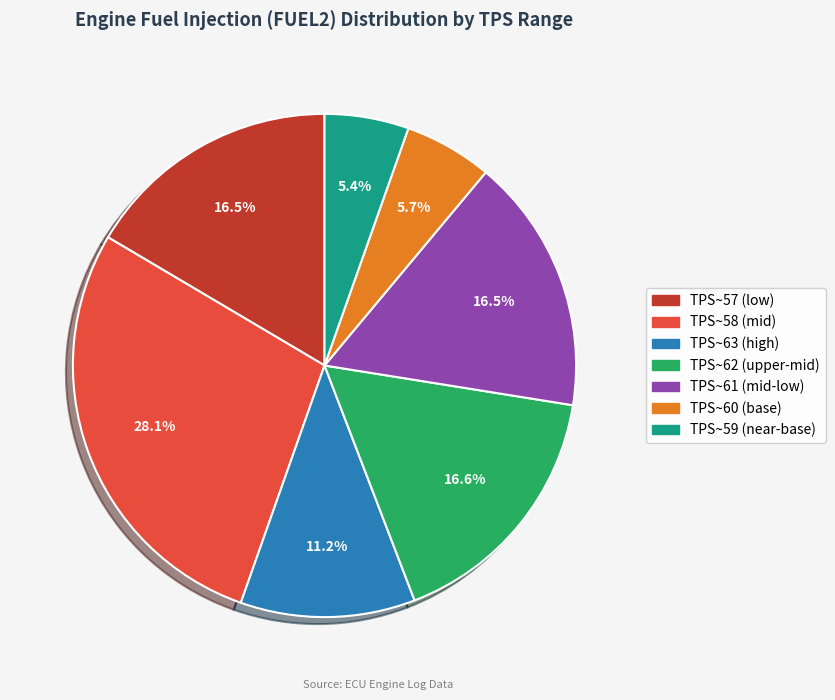

Does any single category account for the majority?

No